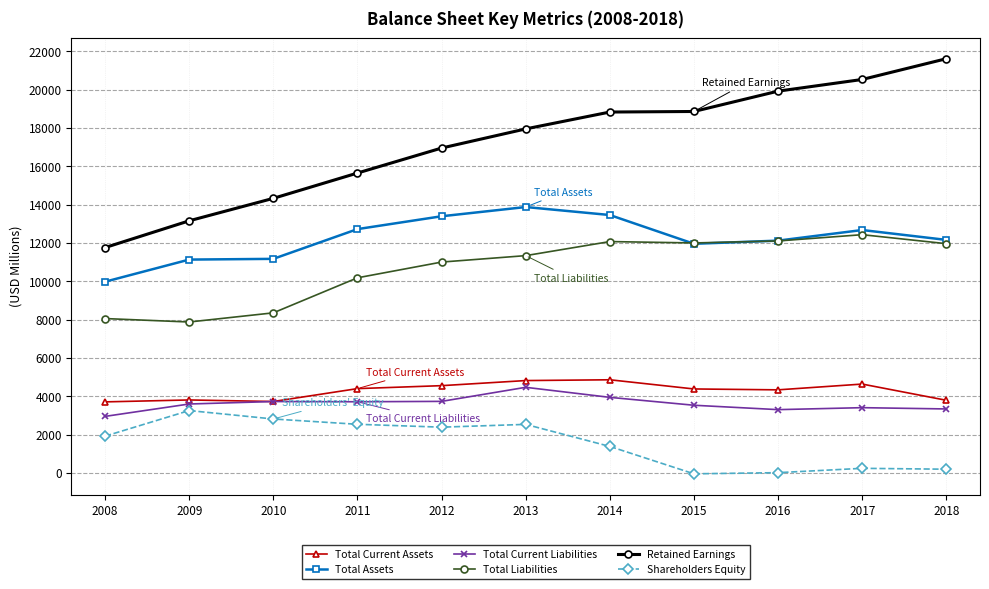

Is this an area chart (filled region under the line)?

No